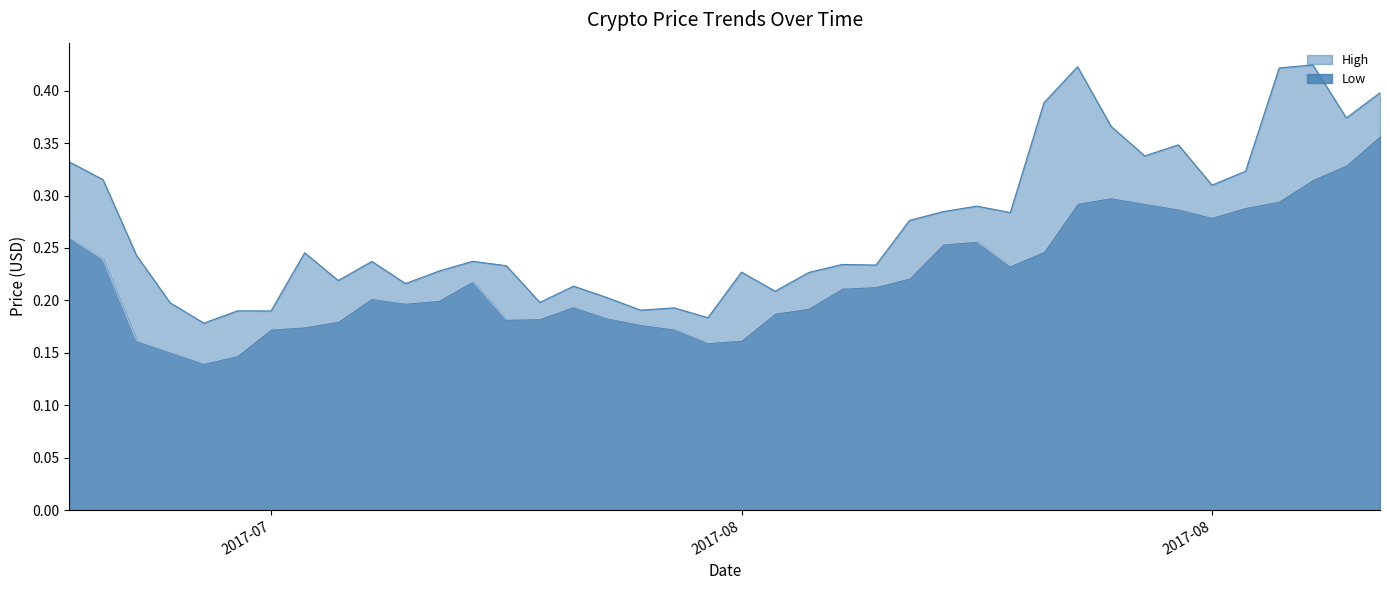

Which series has the widest spread of values?

High